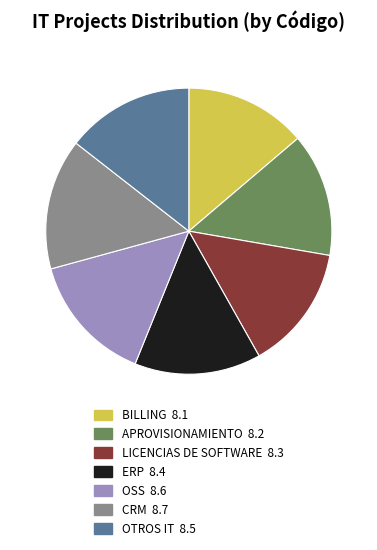

Is there any slice that represents more than half of the pie?

No